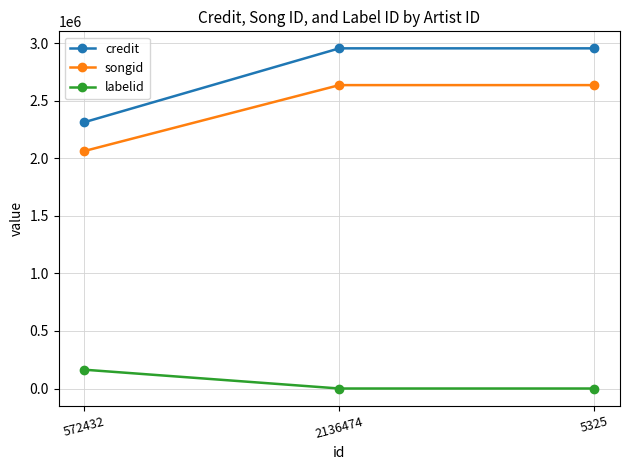

What is the smallest value displayed?

-1